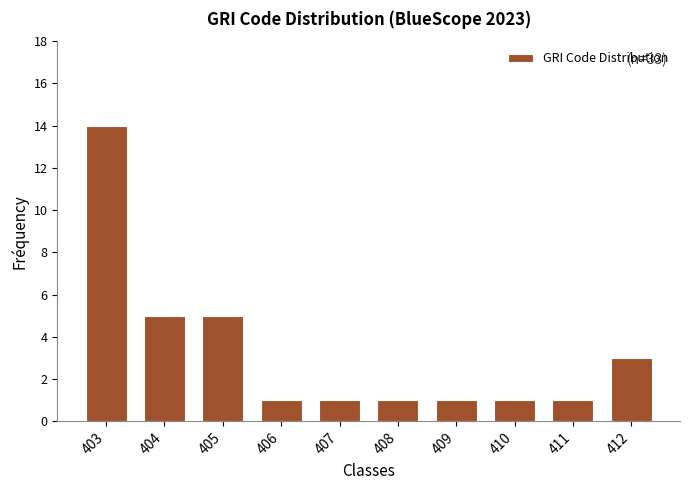

Reading left to right, list all the values displayed in this chart.

14	5	5	1	1	1	1	1	1	3